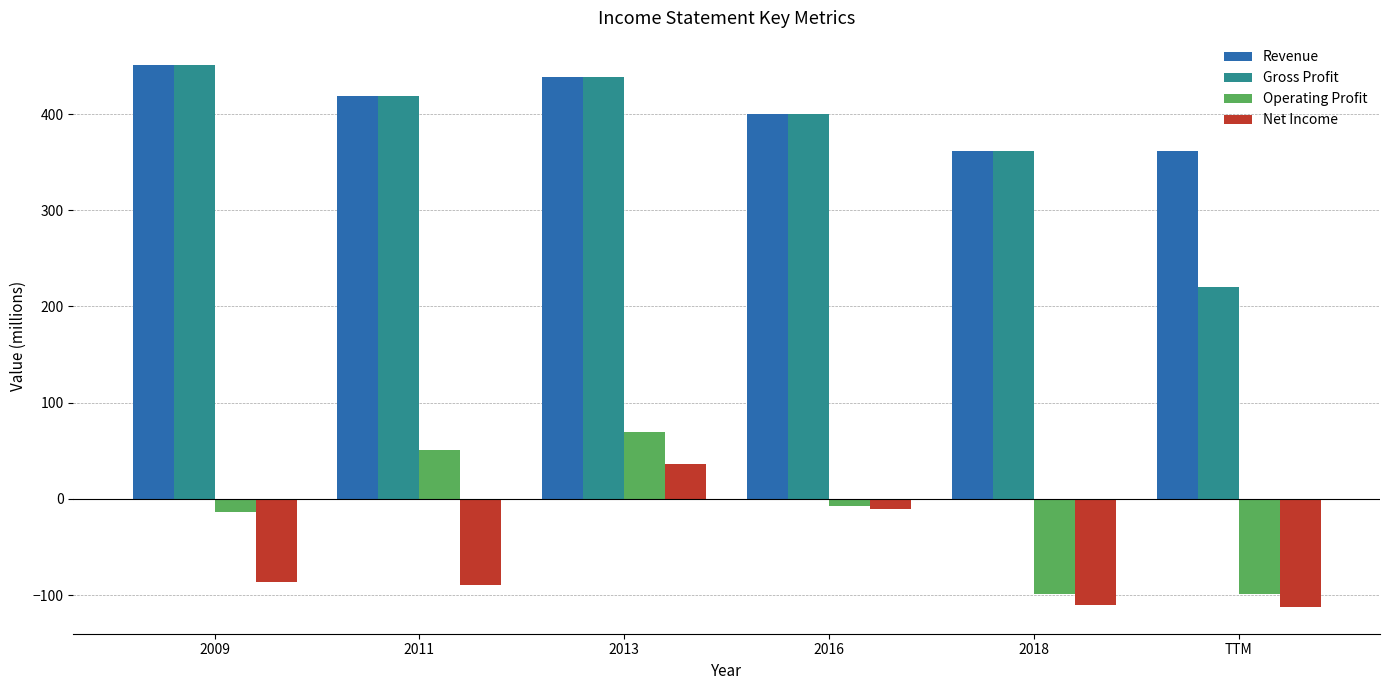

The value of Operating Profit at TTM is -33. True or false?

False